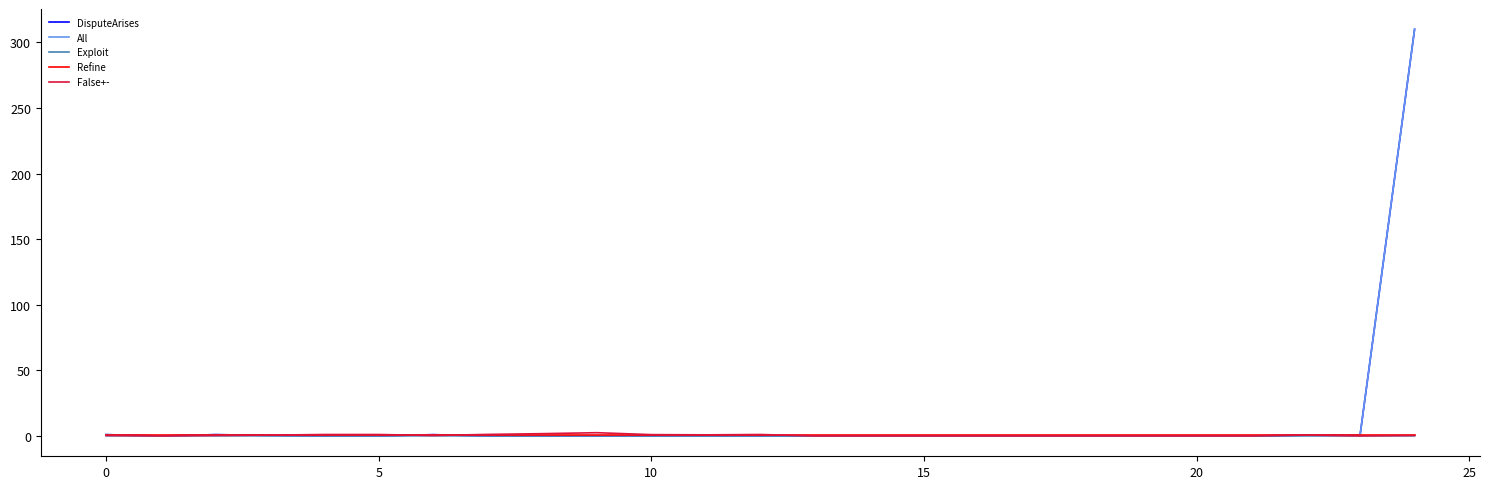

Reading left to right, transcribe all the data shown in this chart.

DisputeArises: 1.0	0.0	1.0	0.4	0.0	0.0	1.0	0.0	0.0	0.0	0.0	0.0	0.0	0.0	0.0	0.0	0.0	0.0	0.0	0.0	0.0	0.0	0.5	0.5	310.0
All: 1.0	0.0	1.0	0.4	0.0	0.0	1.0	0.0	0.0	0.0	0.0	0.0	0.0	0.0	0.0	0.0	0.0	0.0	0.0	0.0	0.0	0.0	0.5	0.5	310.0
Exploit: 0.1	0.1	0.1	0.1	0.1	0.1	0.1	0.1	0.1	0.1	0.1	0.1	0.1	0.0	0.0	0.0	0.0	0.0	0.0	0.0	0.0	0.0	0.1	0.1	0.1
Refine: 1.0	1.0	1.0	1.0	1.0	1.0	1.0	1.0	1.0	1.0	1.0	1.0	1.0	1.0	1.0	1.0	1.0	1.0	1.0	1.0	1.0	1.0	1.0	1.0	1.0
False+-: 0.4	0.0	0.4	0.6	1.1	1.1	0.3	1.2	1.7	2.5	1.0	0.8	1.1	0.0	0.0	0.0	0.0	0.0	0.0	0.0	0.0	0.0	0.7	0.0	0.4